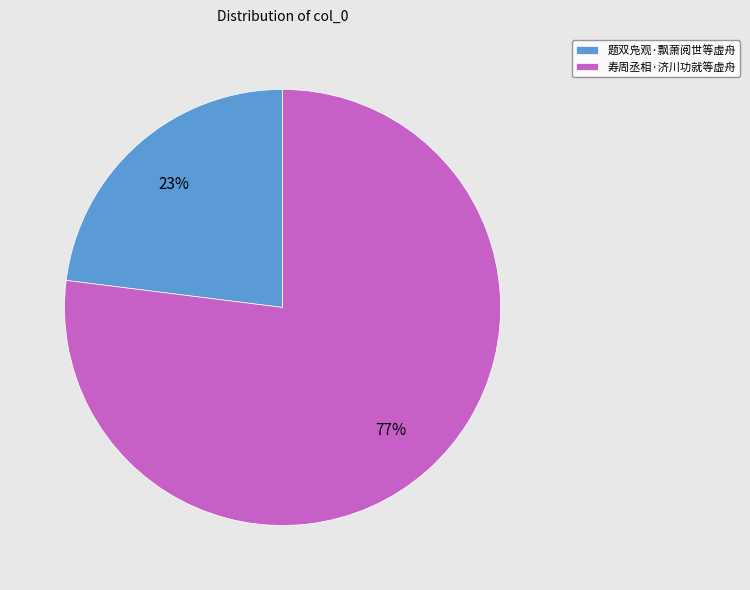

Rank the categories by value from highest to lowest.

寿周丞相·济川功就等虚舟, 题双凫观·飘萧阅世等虚舟